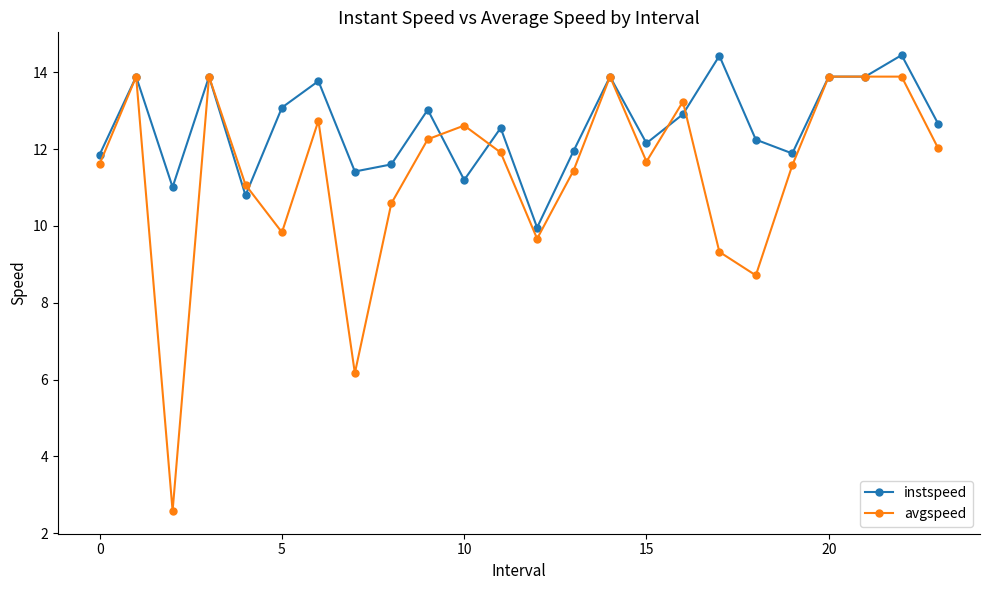

Which series has the widest spread of values?

avgspeed